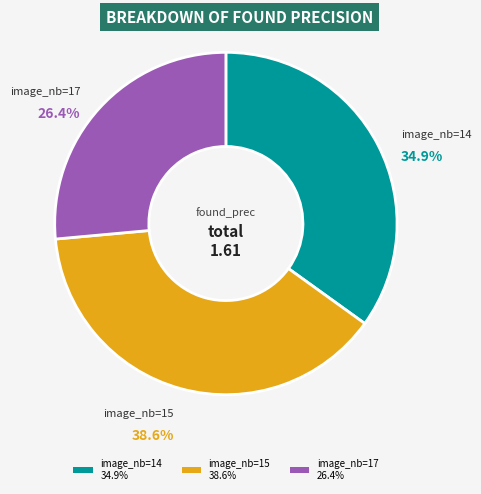

To the nearest percent, what is the average slice percentage?

33%